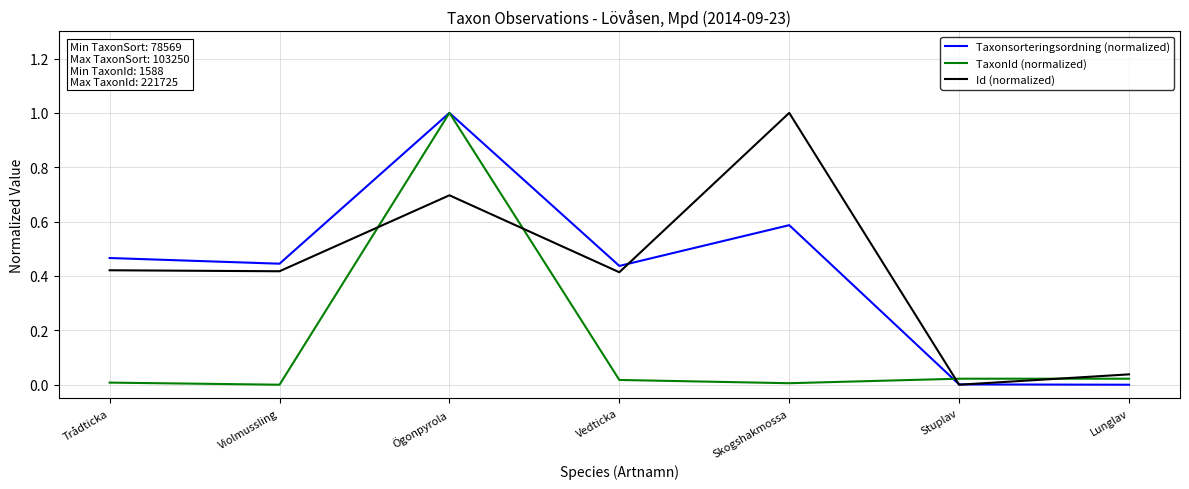

How many times do Id (normalized) and TaxonId (normalized) cross each other?

4